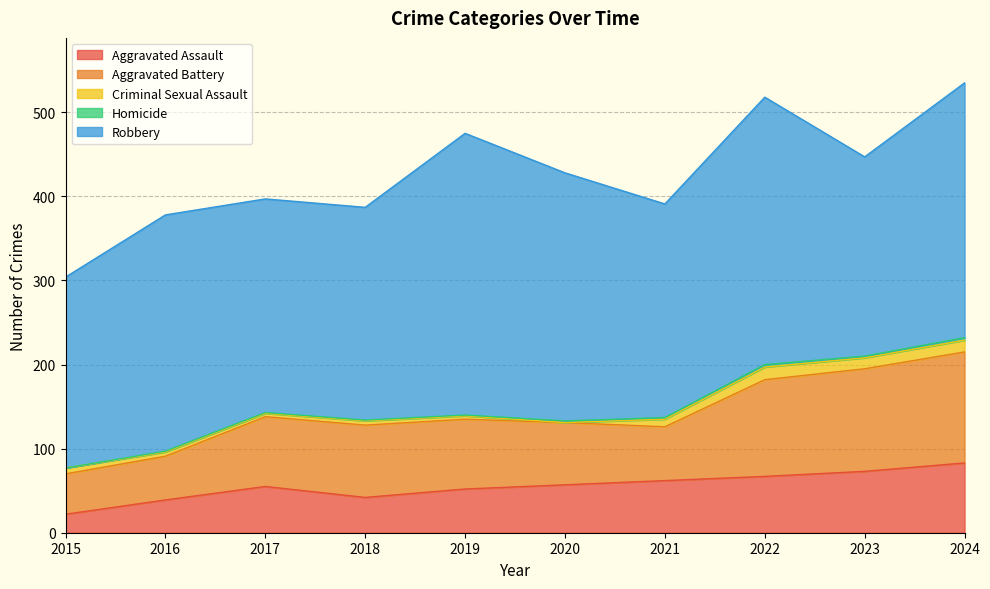

What is the value of the Homicide point at the 7th from the left?

2